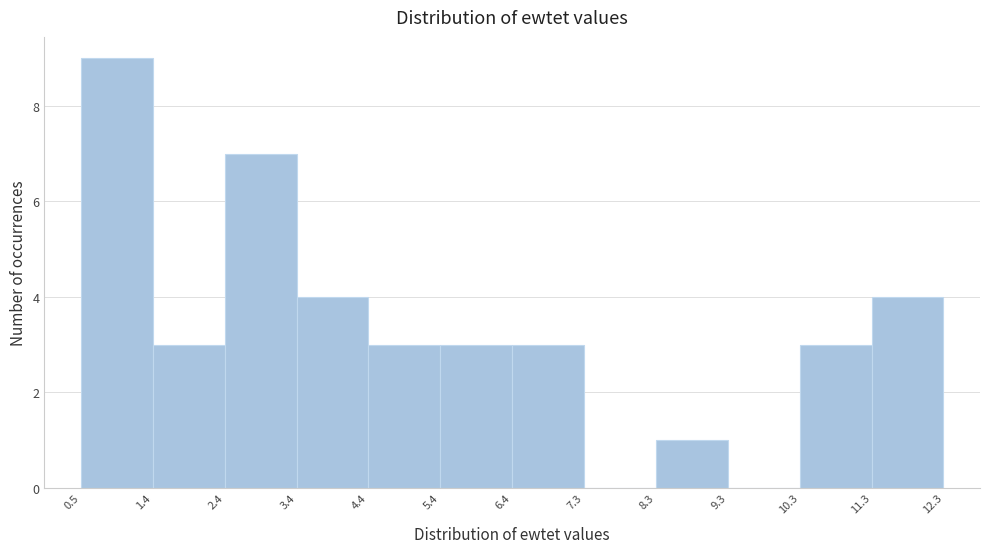

Reading left to right, list every bar in this chart as the range it spans on the x-axis followed by its height. The values are not printed on the chart, so give them approximately, as read against the axis.

0.5 to 1.4: 9
1.4 to 2.4: 3
2.4 to 3.4: 7
3.4 to 4.4: 4
4.4 to 5.4: 3
5.4 to 6.4: 3
6.4 to 7.3: 3
7.3 to 8.3: 0
8.3 to 9.3: 1
9.3 to 10.3: 0
10.3 to 11.3: 3
11.3 to 12.3: 4